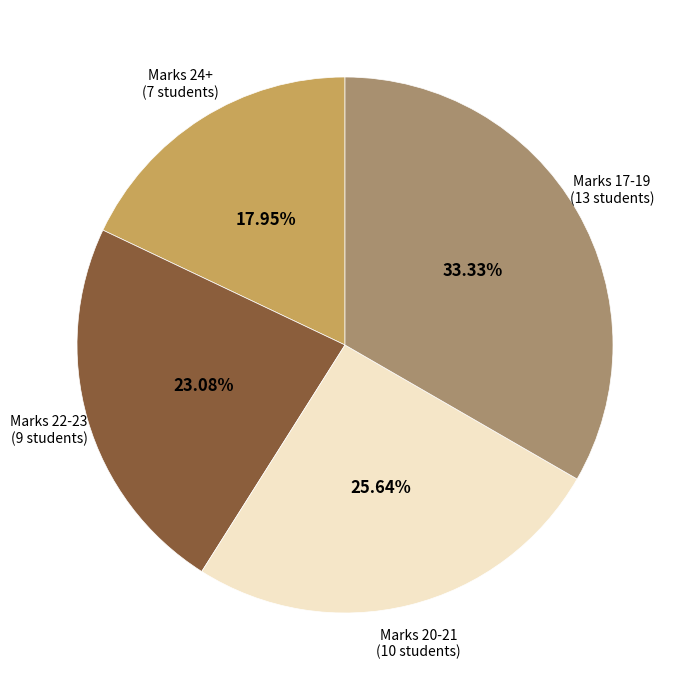

How many slices are in this pie chart?

4